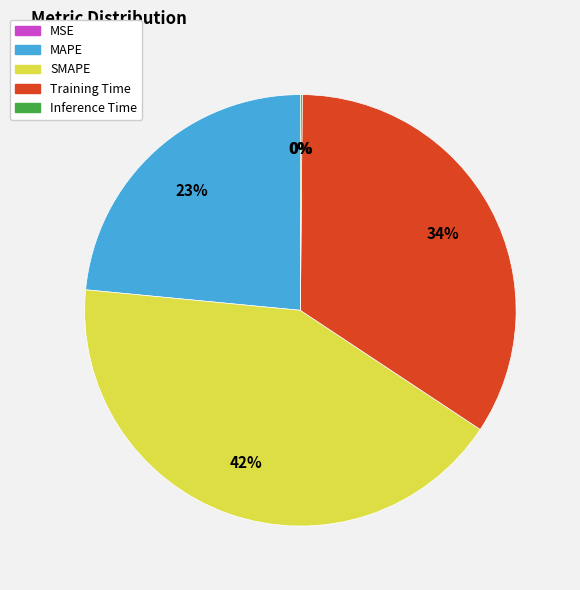

Is the sum of SMAPE and MAPE greater than half?

Yes